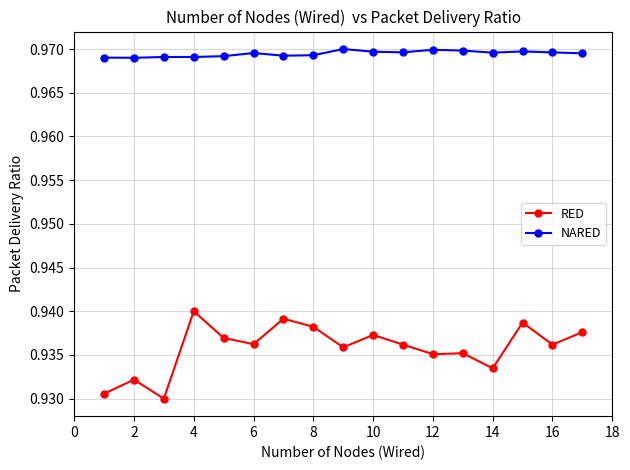

Which series has the largest range (max minus min)?

RED